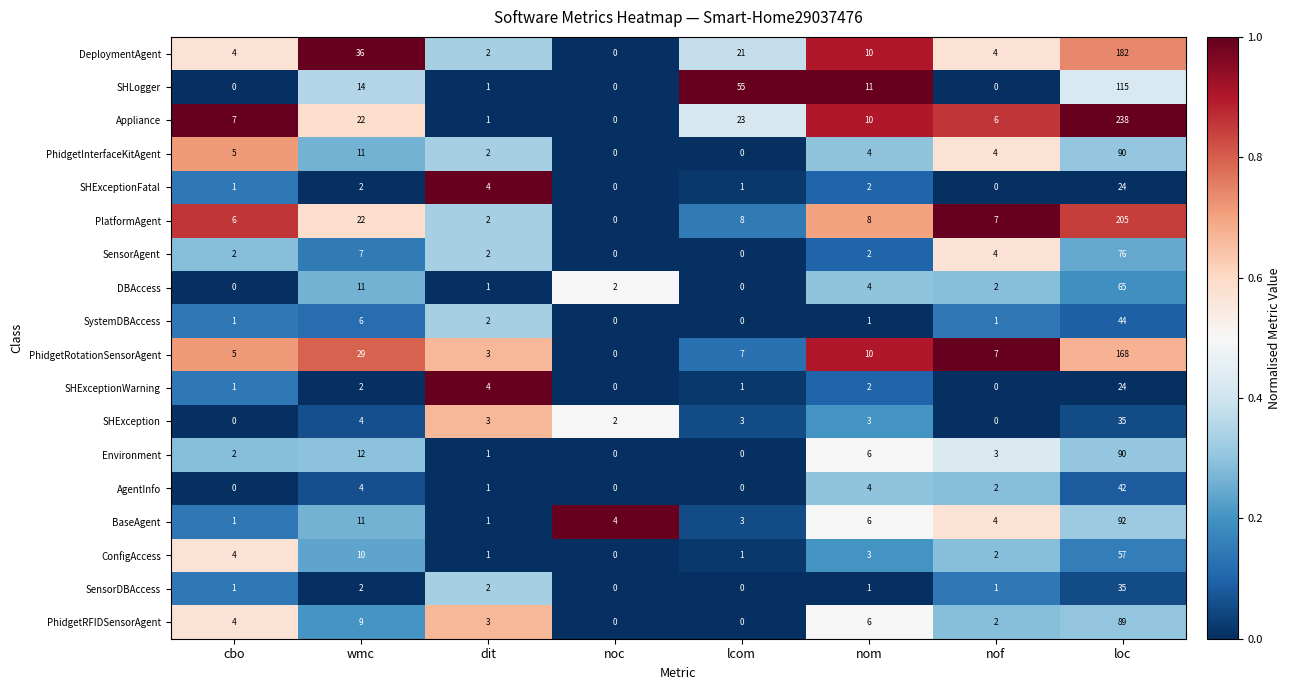

What is the greatest value displayed?

238